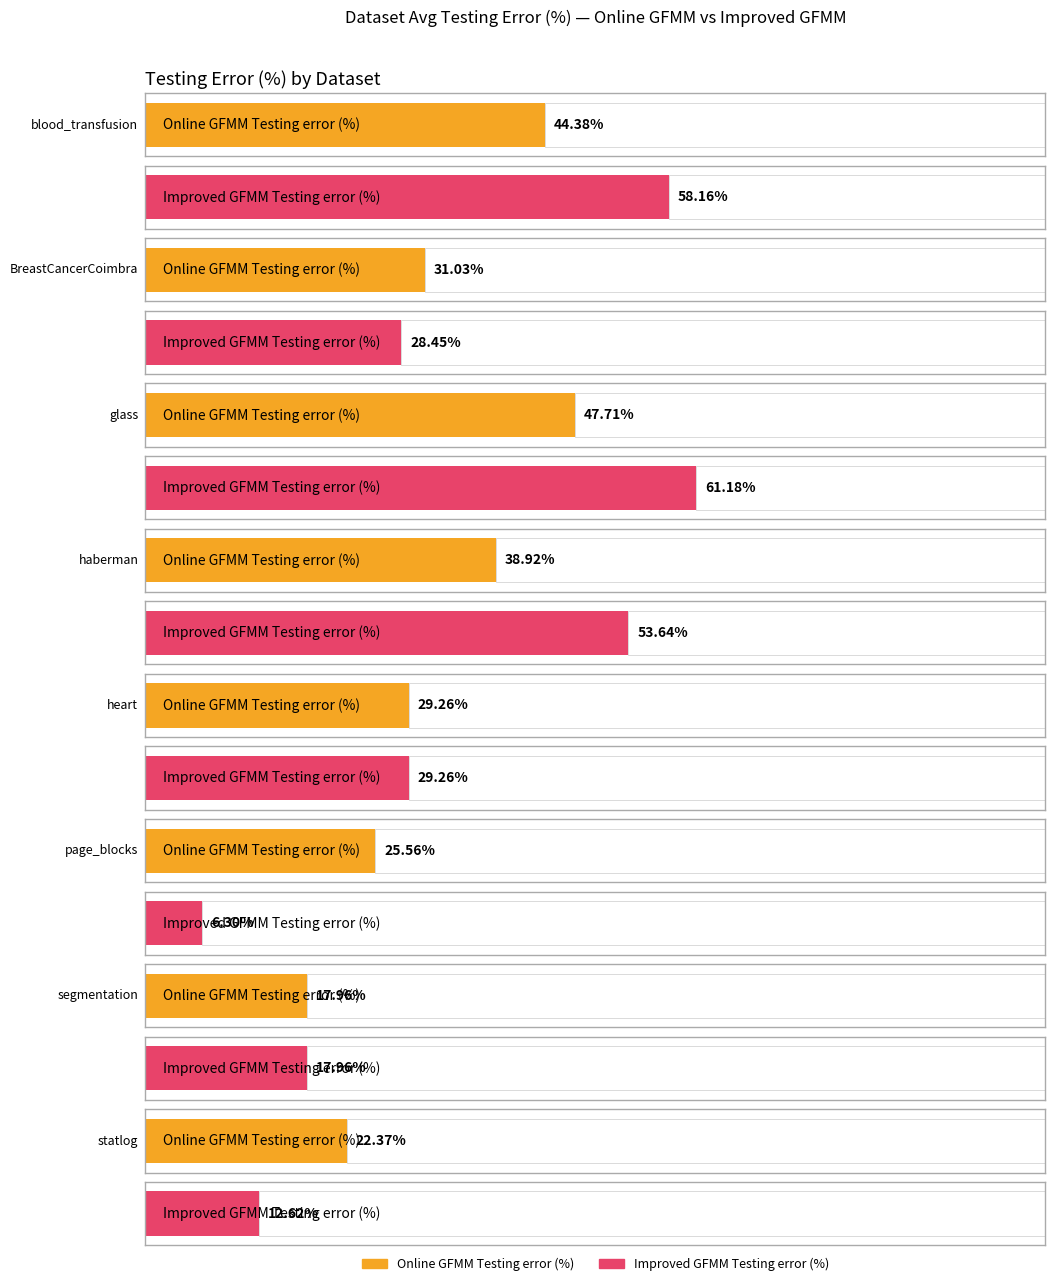

List the labels in order of Improved GFMM Testing error (%) value, smallest first.

page_blocks, statlog, segmentation, BreastCancerCoimbra, heart, haberman, blood_transfusion, glass